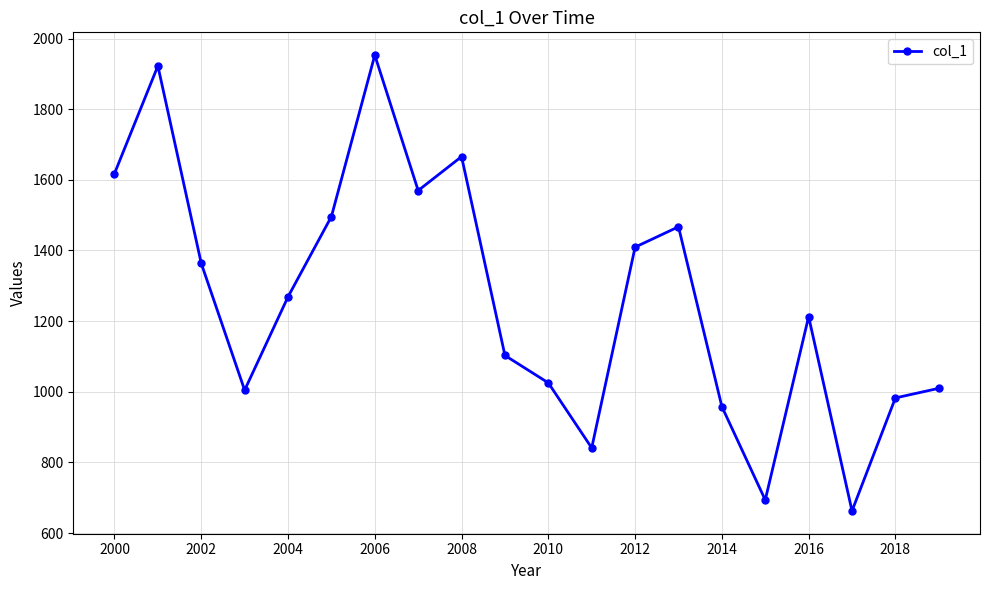

How many interior local valleys (lower than both neighbors) does the data have?

5